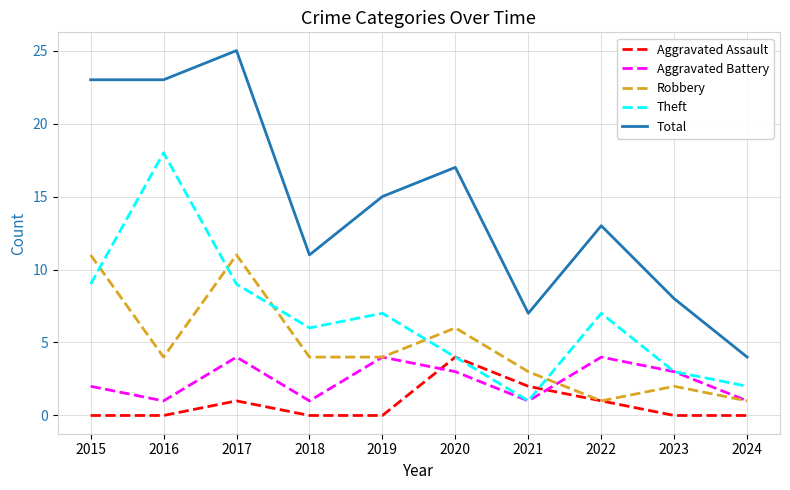

At which category is the sum across all series the highest?

2017